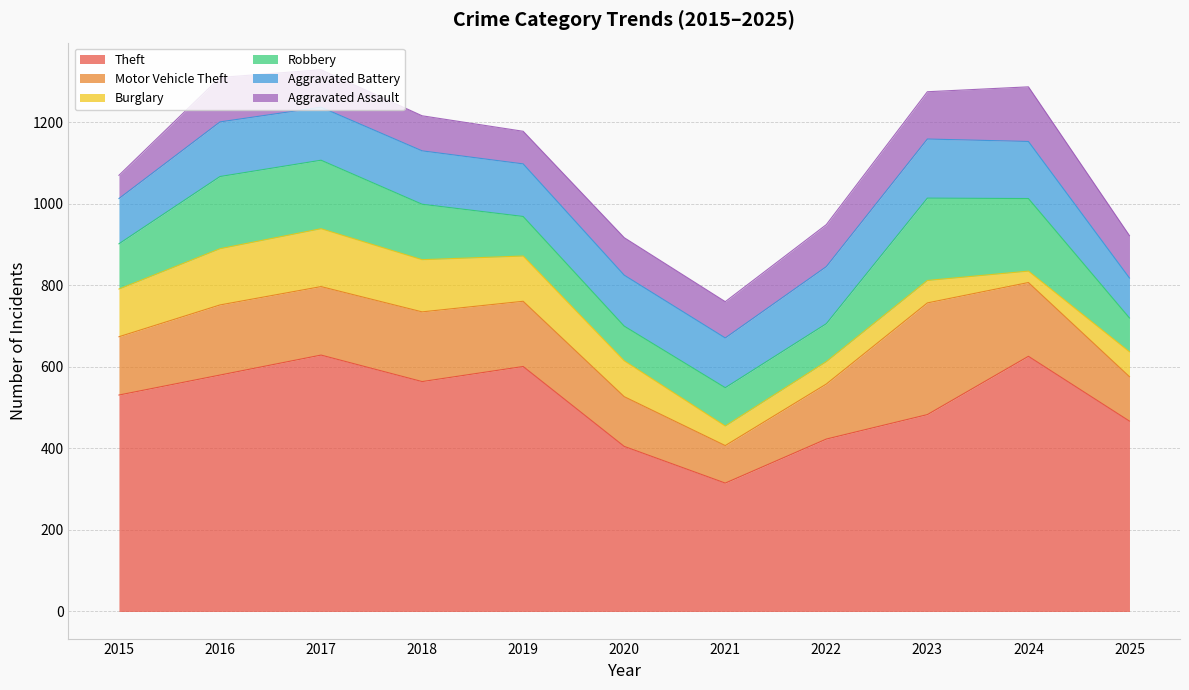

At which label does Burglary first exceed 88?

2015